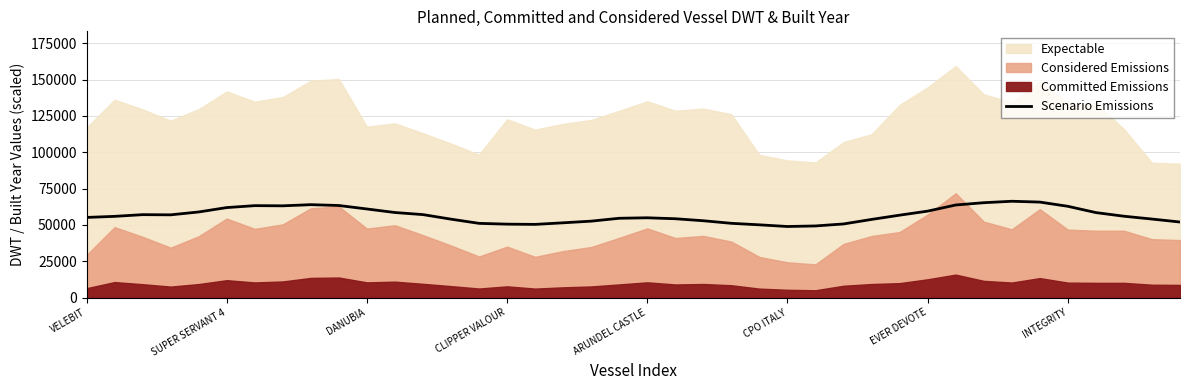

At which label is the value closest to 57573?

12